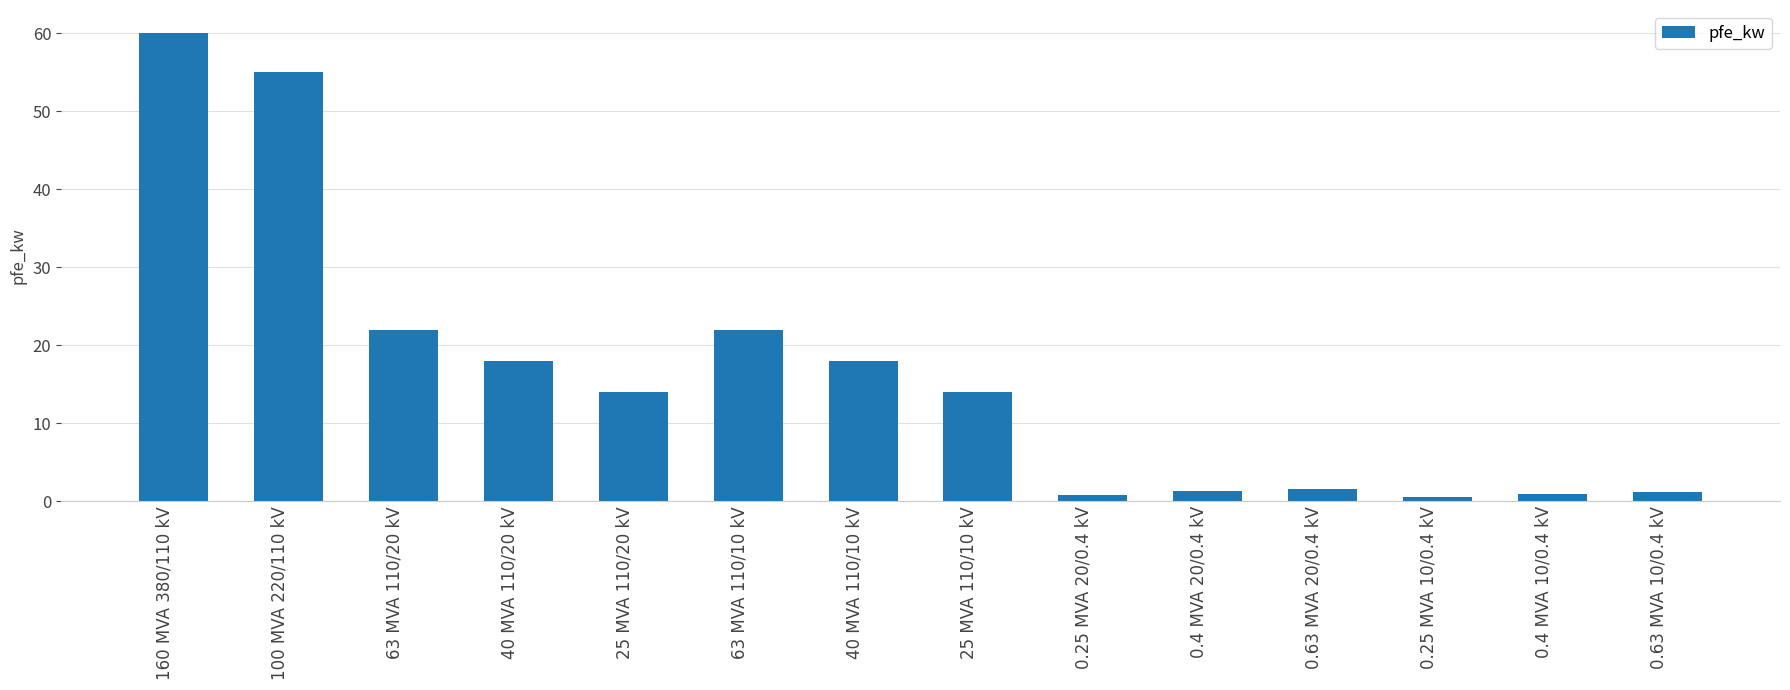

Does the chart contain any negative values?

No